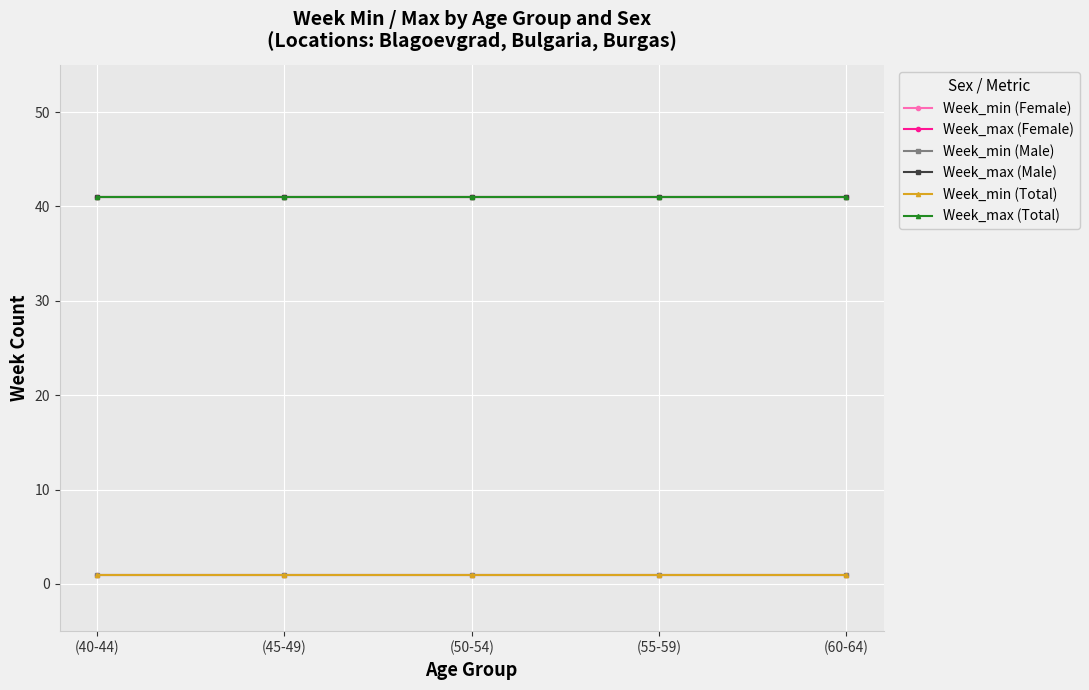

What is the approximate value of Week_max (Total) at (45-49)?

41